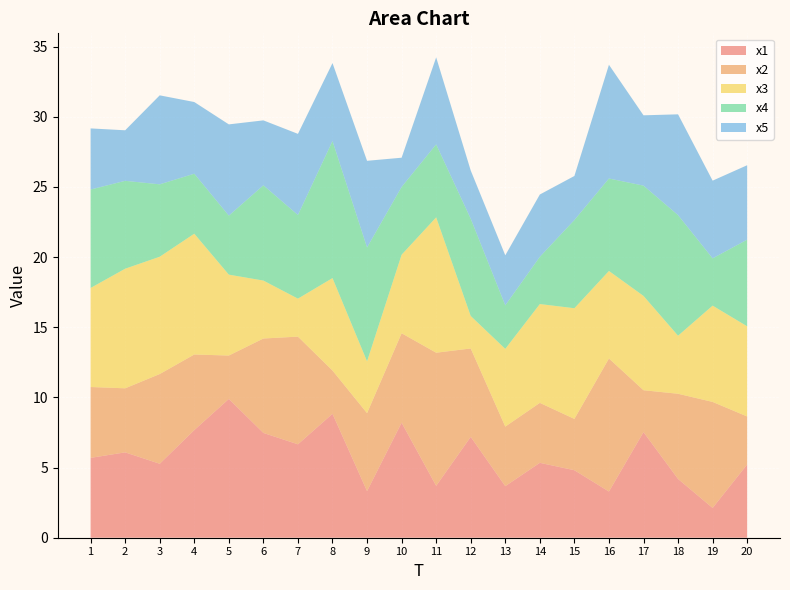

Reading left to right, list all the values displayed in this chart.

x1: 1=5.7	2=6.1	3=5.3	4=7.7	5=9.9	6=7.5	7=6.7	8=8.8	9=3.3	10=8.2	11=3.7	12=7.2	13=3.7	14=5.3	15=4.8	16=3.3	17=7.5	18=4.2	19=2.1	20=5.2
x2: 1=5.0	2=4.6	3=6.4	4=5.4	5=3.1	6=6.7	7=7.7	8=3.1	9=5.6	10=6.4	11=9.5	12=6.3	13=4.2	14=4.3	15=3.7	16=9.5	17=3.0	18=6.1	19=7.6	20=3.4
x3: 1=7.1	2=8.5	3=8.4	4=8.6	5=5.8	6=4.1	7=2.7	8=6.6	9=3.7	10=5.6	11=9.6	12=2.3	13=5.5	14=7.0	15=7.9	16=6.2	17=6.7	18=4.1	19=6.9	20=6.4
x4: 1=7.0	2=6.3	3=5.2	4=4.3	5=4.2	6=6.8	7=6.0	8=9.8	9=8.1	10=4.8	11=5.2	12=6.9	13=3.1	14=3.4	15=6.3	16=6.6	17=7.9	18=8.6	19=3.4	20=6.2
x5: 1=4.4	2=3.6	3=6.3	4=5.1	5=6.5	6=4.6	7=5.8	8=5.6	9=6.2	10=2.1	11=6.2	12=3.4	13=3.6	14=4.4	15=3.1	16=8.1	17=5.0	18=7.2	19=5.5	20=5.3